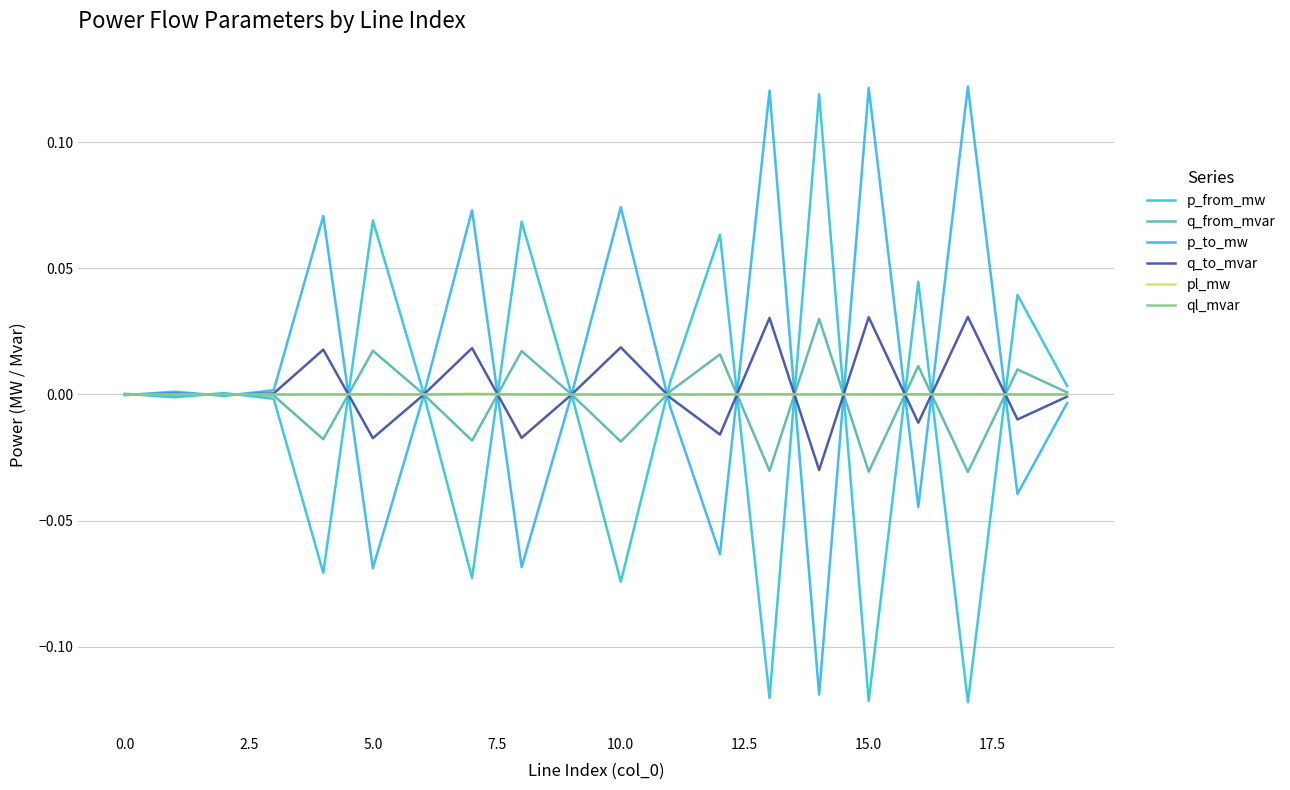

What is the difference between the maximum and minimum values in the p_from_mw series?

0.2